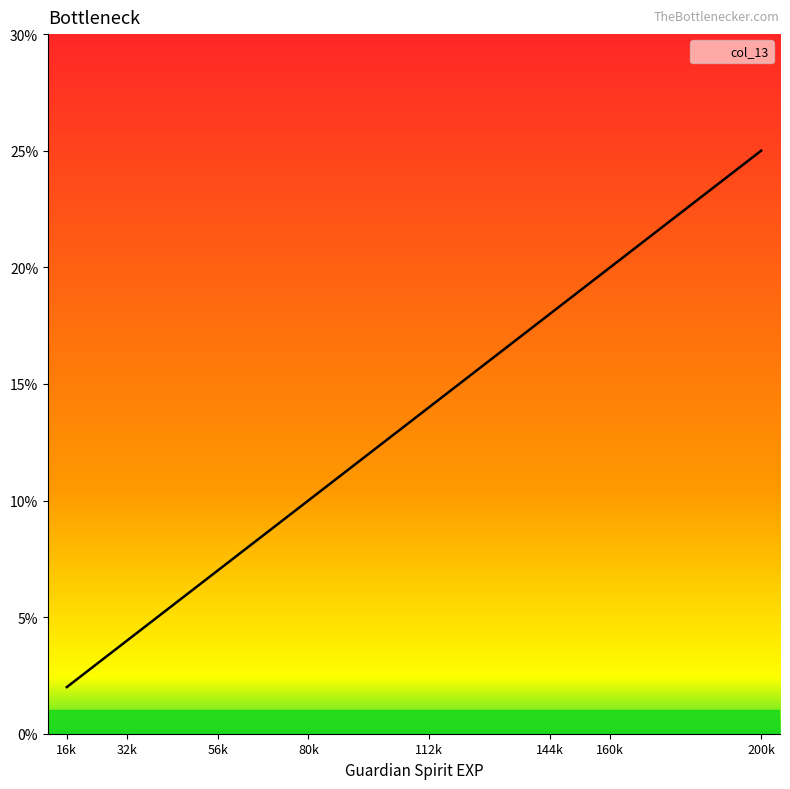

True or false: the data shows 0.0 at 144k.

False